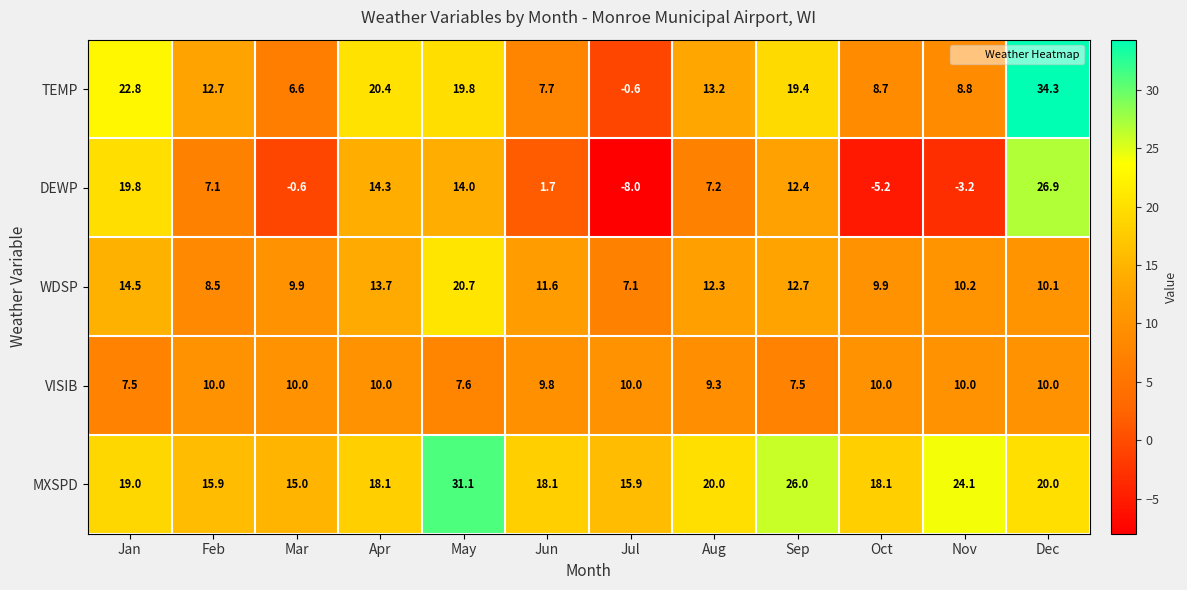

Rank the series at Jan from lowest to highest value.

VISIB, WDSP, MXSPD, DEWP, TEMP